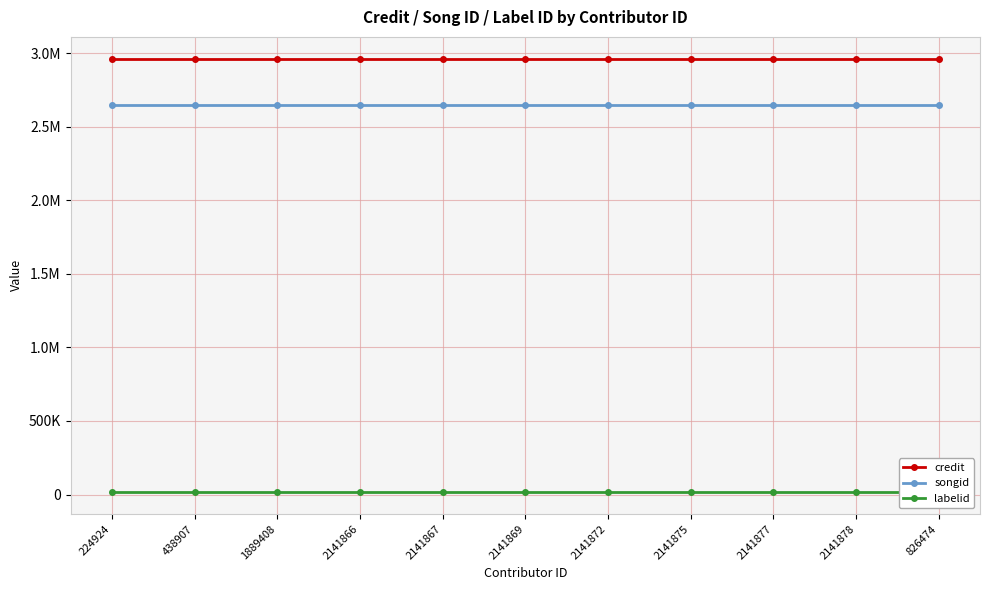

True or false: songid has a value of 4675683 at 2141878.

False